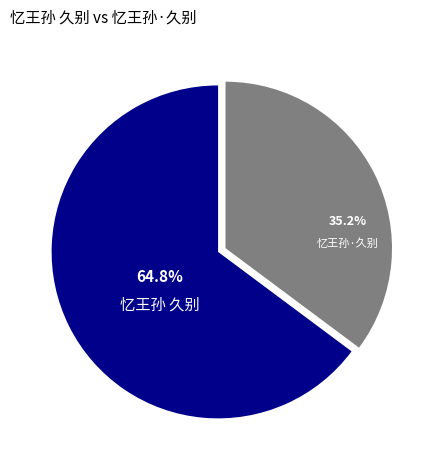

Which has a higher value, 忆王孙 久别 or 忆王孙·久别?

忆王孙 久别